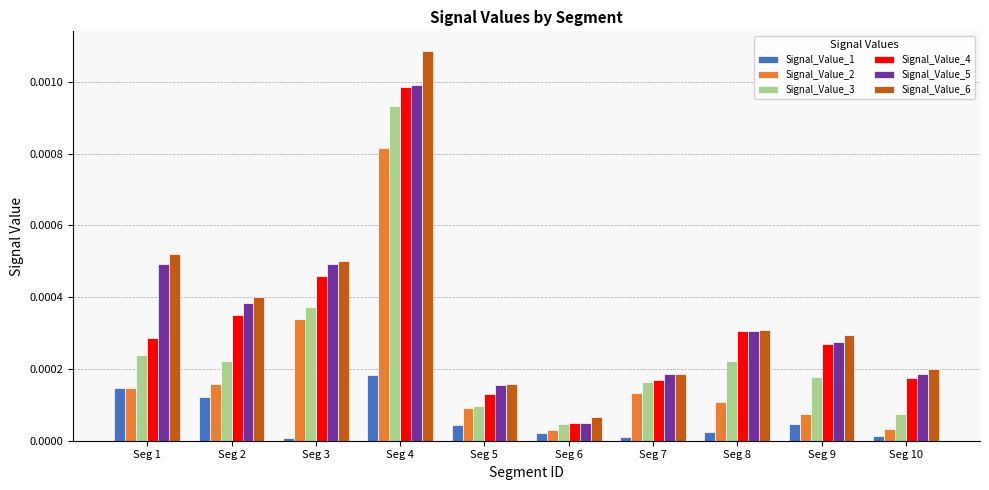

The value of Signal_Value_4 at Seg 3 is 0.0. True or false?

True